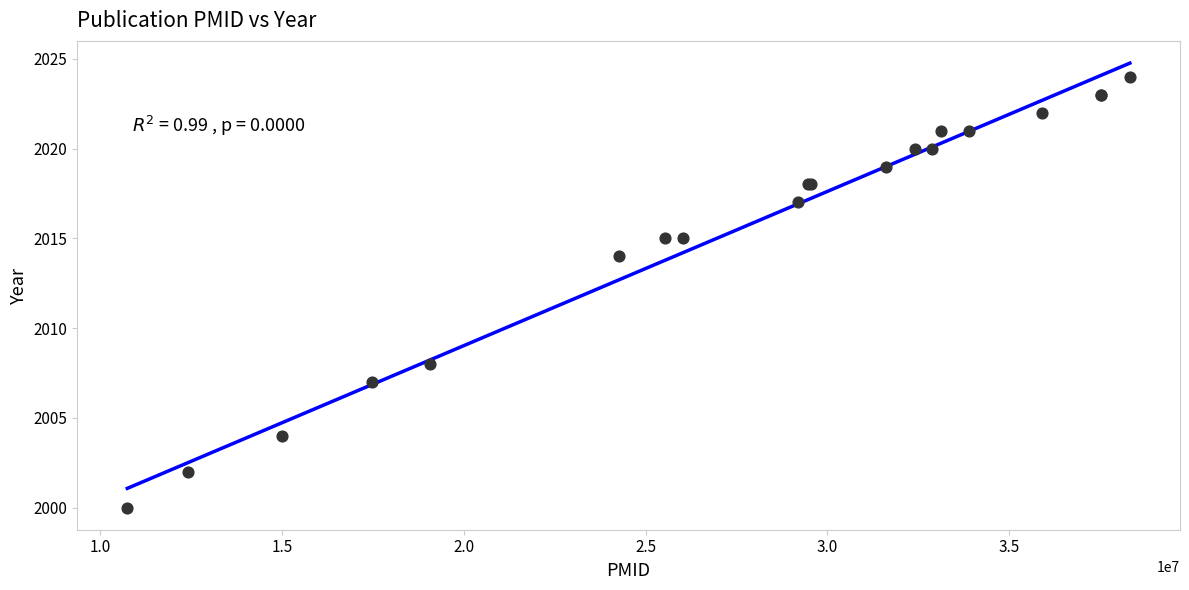

What Y value in the scatter plot is closest to 2012?

2014